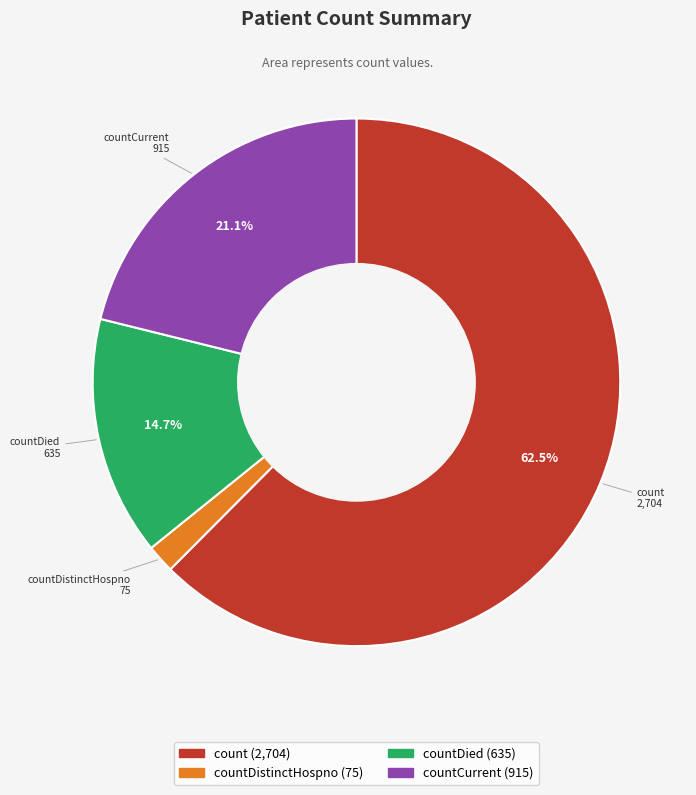

Does any single category account for the majority?

Yes